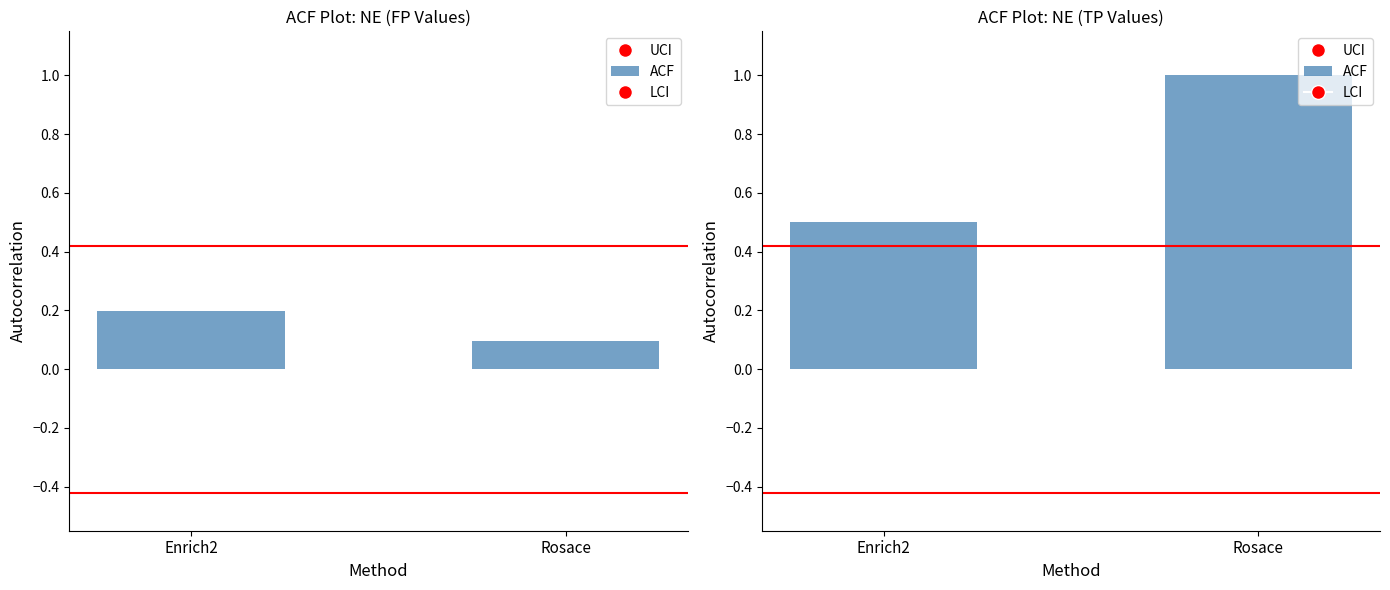

How many groups of bars are there?

2